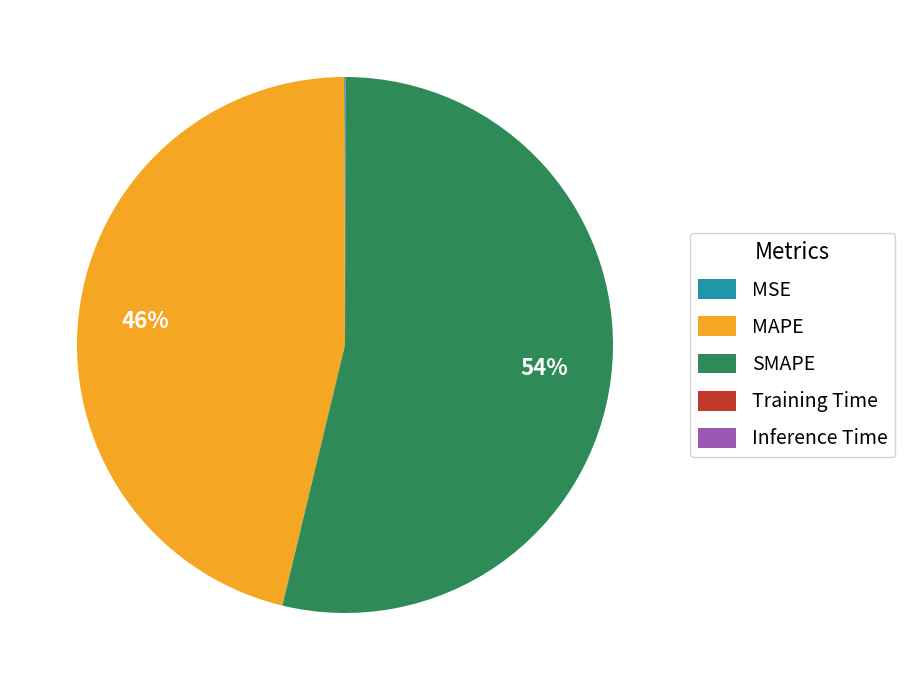

The MAPE slice represents 39% of the pie. True or false?

False